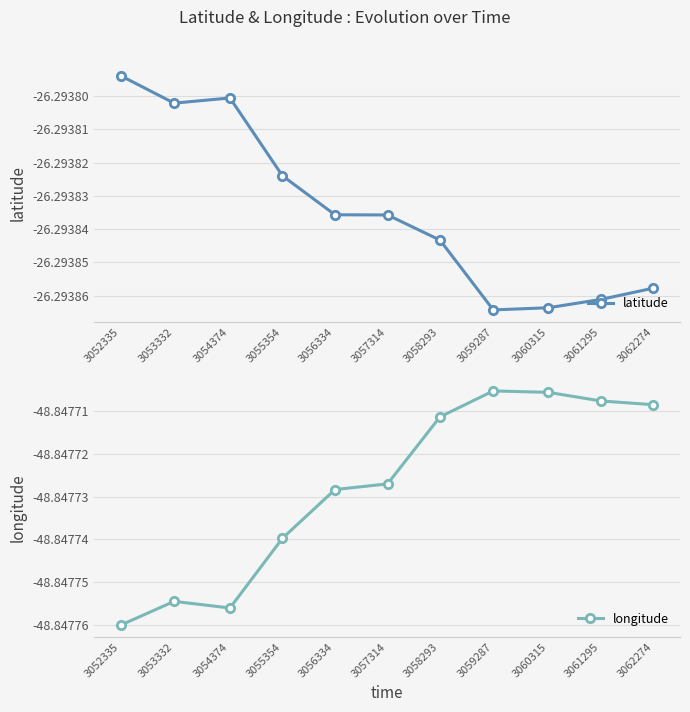

At which category does latitude reach its first local peak?

3054374